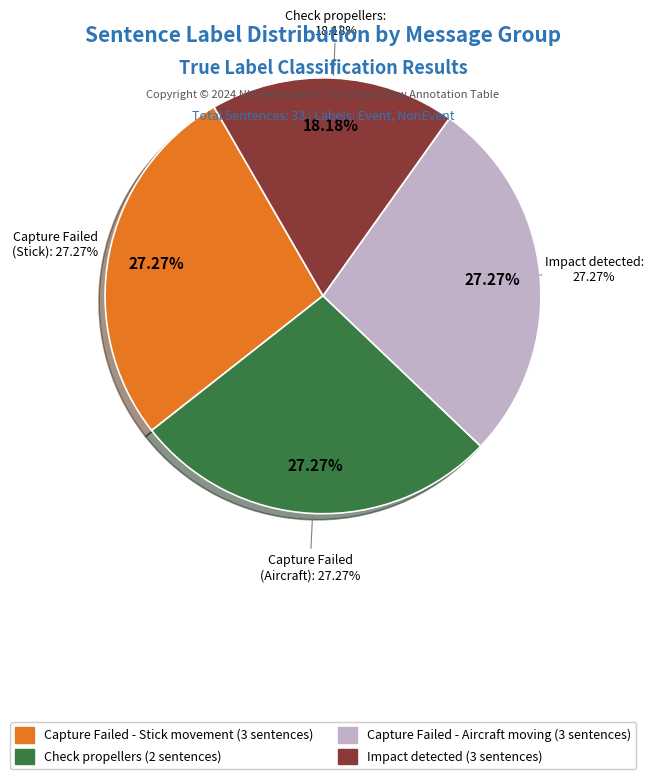

Do Event (Capture Failed - Stick) and Event (Capture Failed - Aircraft) together represent more than half of the pie?

Yes